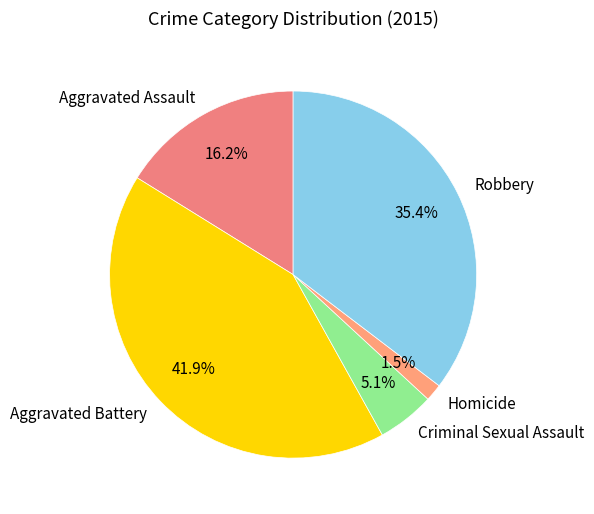

Is Robbery the majority of the pie?

No